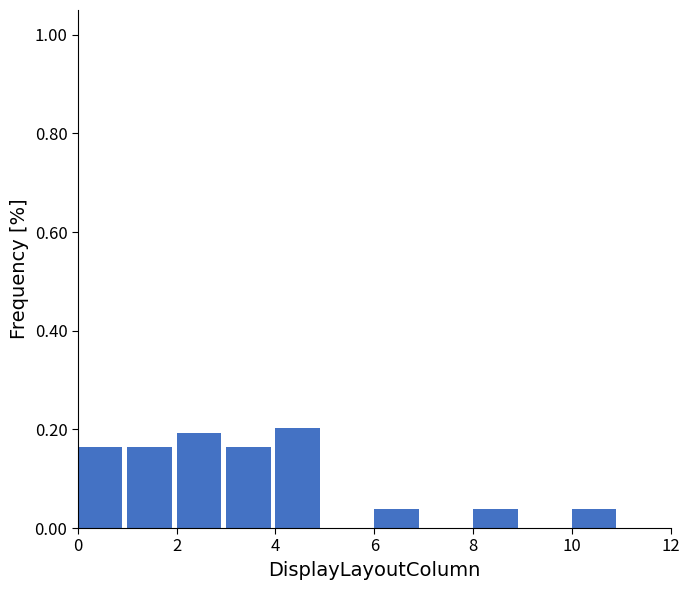

Reading left to right, list every bar in this chart as the range it spans on the x-axis followed by its height. The values are not printed on the chart, so give them approximately, as read against the axis.

0 to 1: 0.16
1 to 2: 0.16
2 to 3: 0.20
3 to 4: 0.16
4 to 5: 0.20
5 to 6: 0
6 to 7: 0.04
7 to 8: 0
8 to 9: 0.04
9 to 10: 0
10 to 11: 0.04
11 to 12: 0